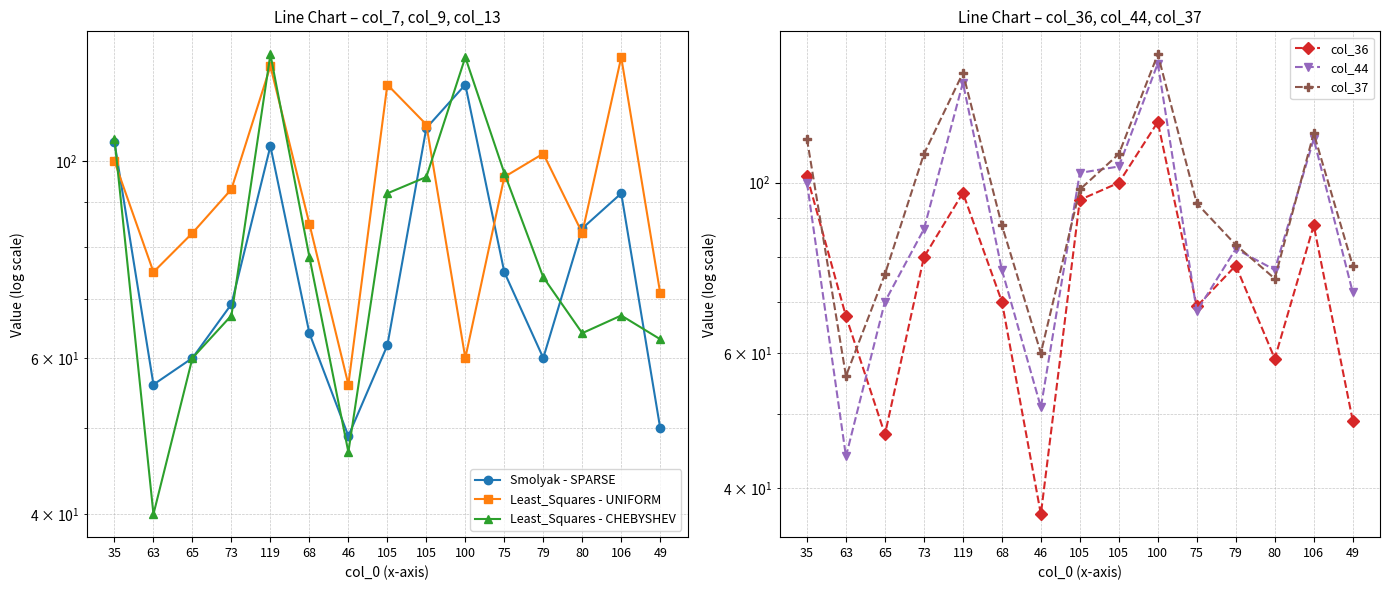

Does the chart display data point markers on the line(s)?

Yes